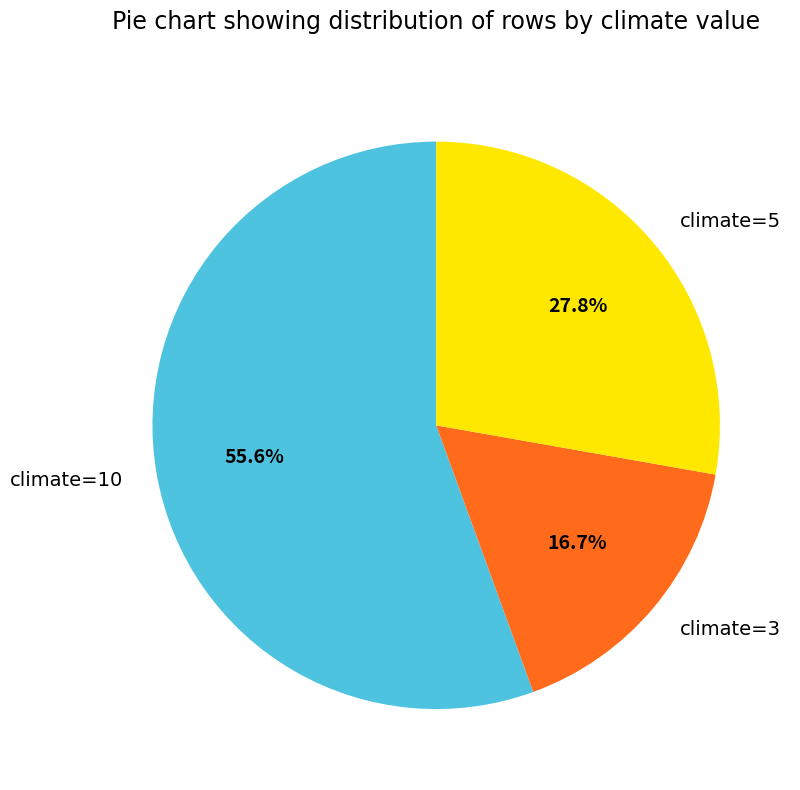

To the nearest percent, what is the average slice percentage?

33%